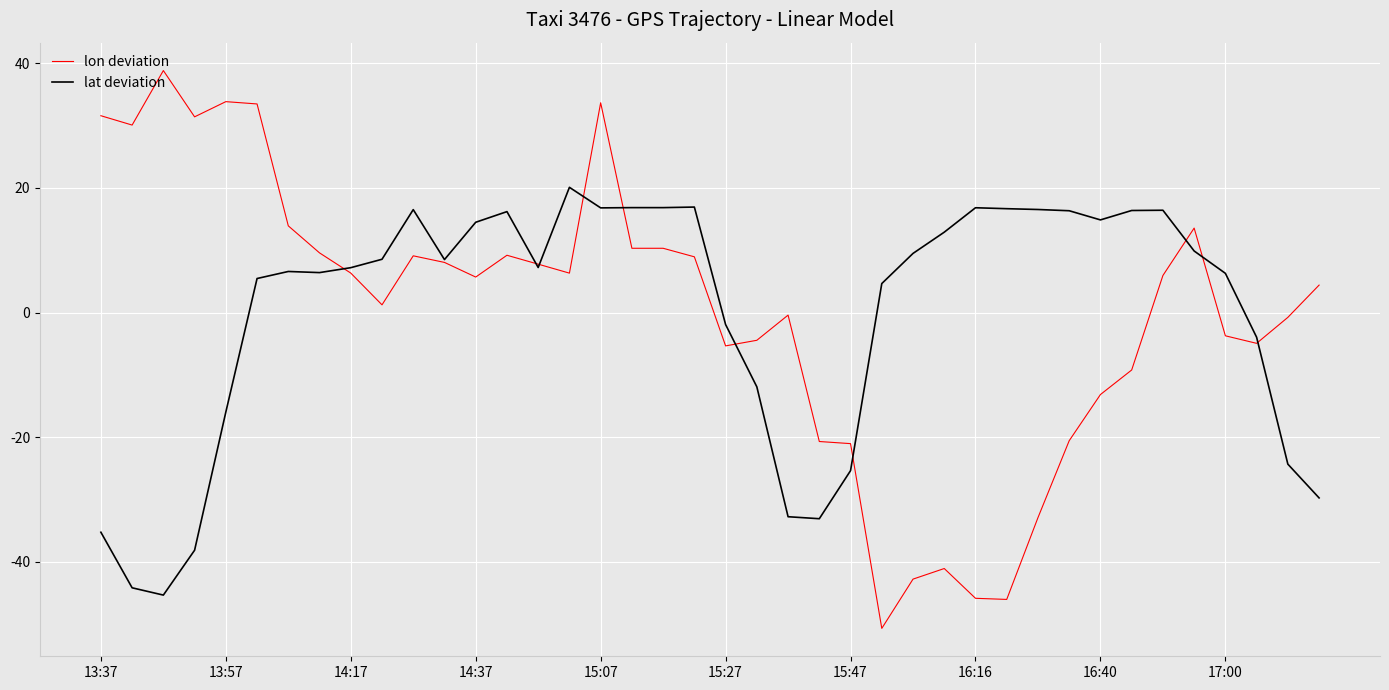

What is the highest value of the lon deviation series?

38.9